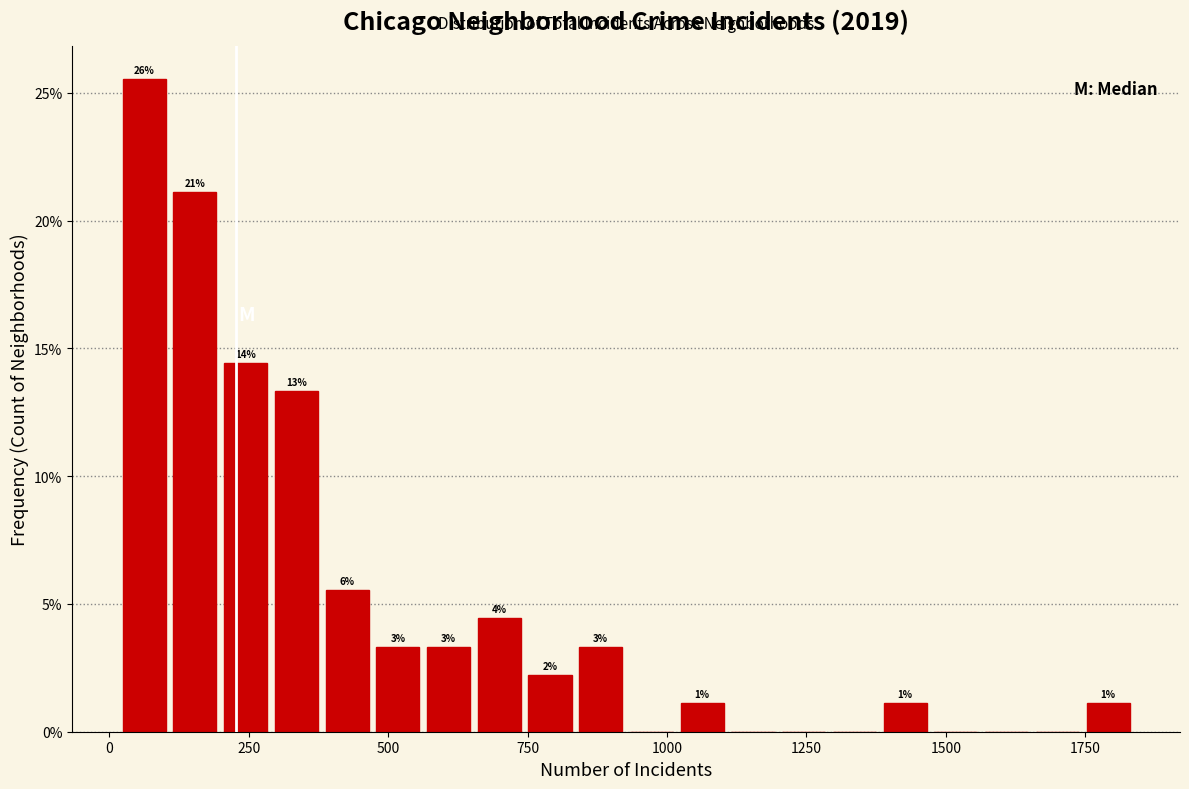

Read against the x-axis, roughly where is the centre of the tallest bar?

50